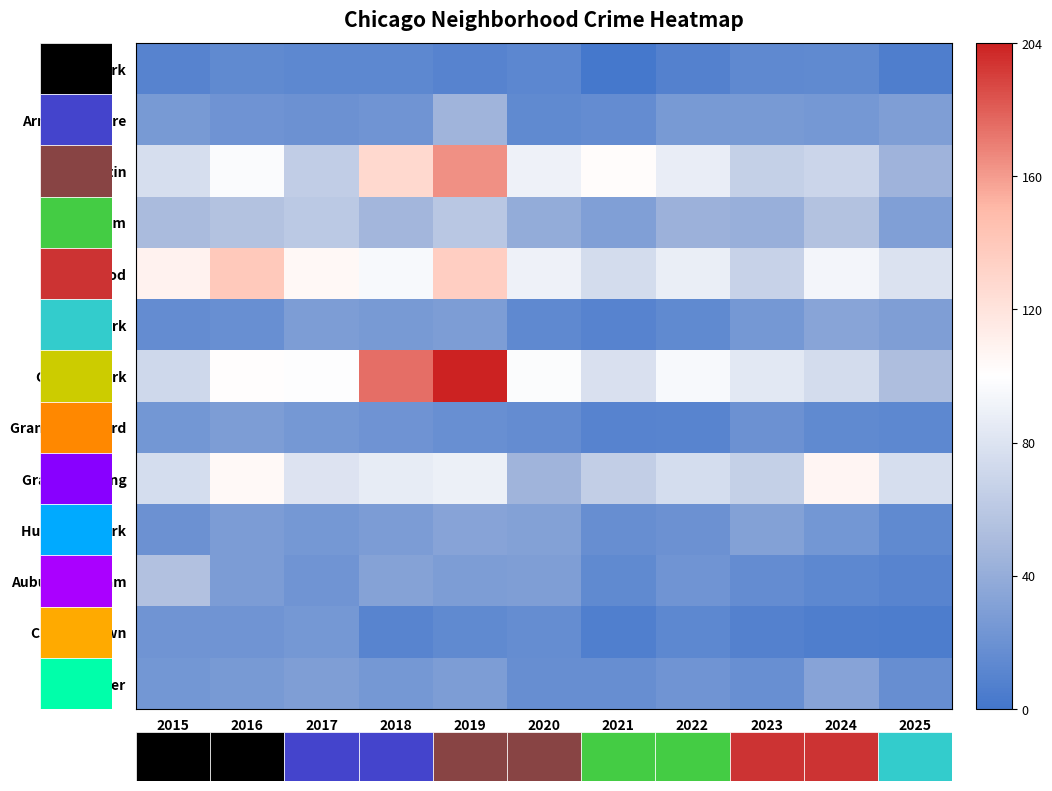

Which series changed the most between 2015 and 2016?

Englewood